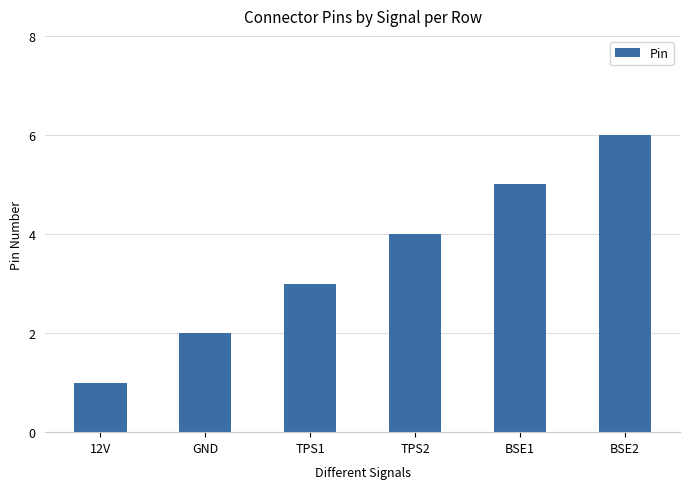

Count the number of categories in the chart.

6